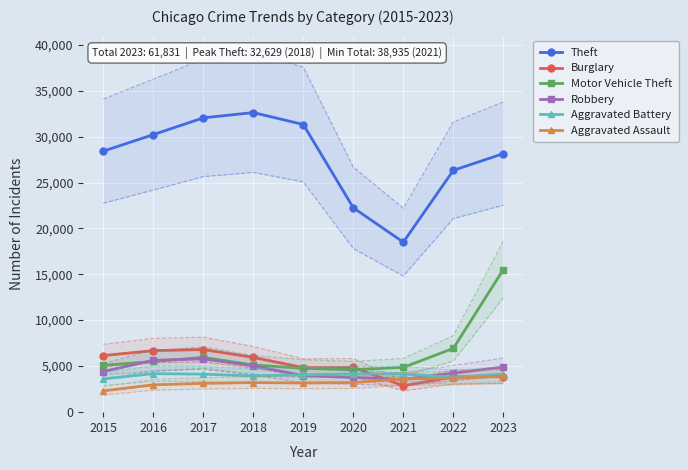

Rank the series at 2020 from lowest to highest value.

Aggravated Assault, Robbery, Aggravated Battery, Motor Vehicle Theft, Burglary, Theft